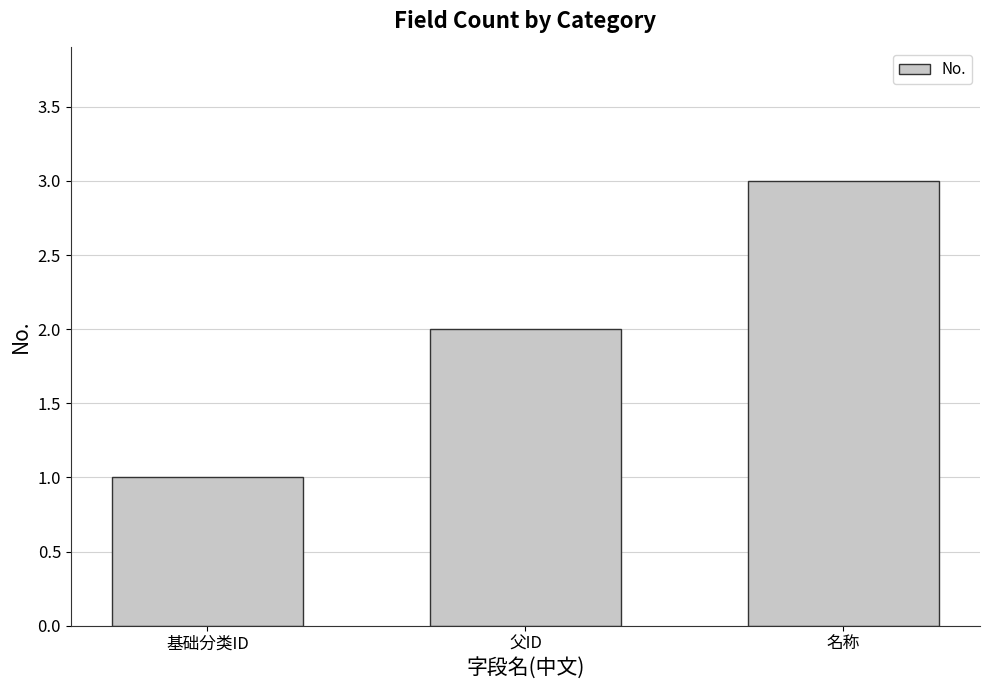

List the labels in order of value, largest first.

名称, 父ID, 基础分类ID